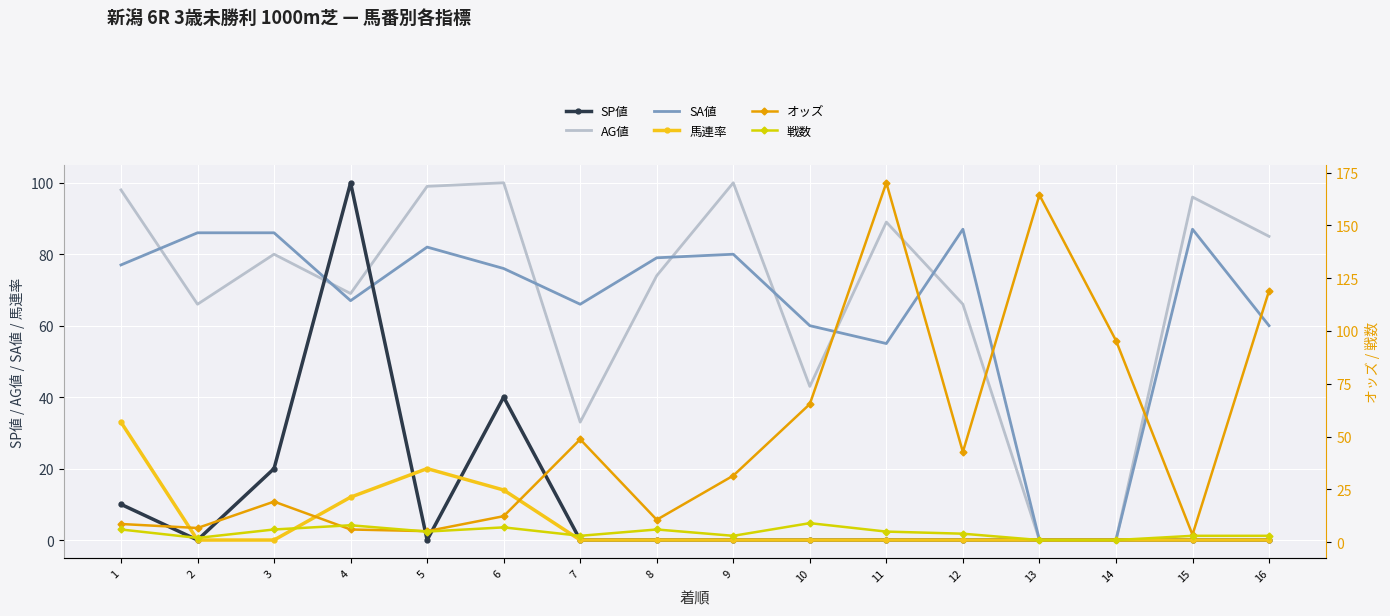

What is the difference between the SP値 values at 6 and 11?

40